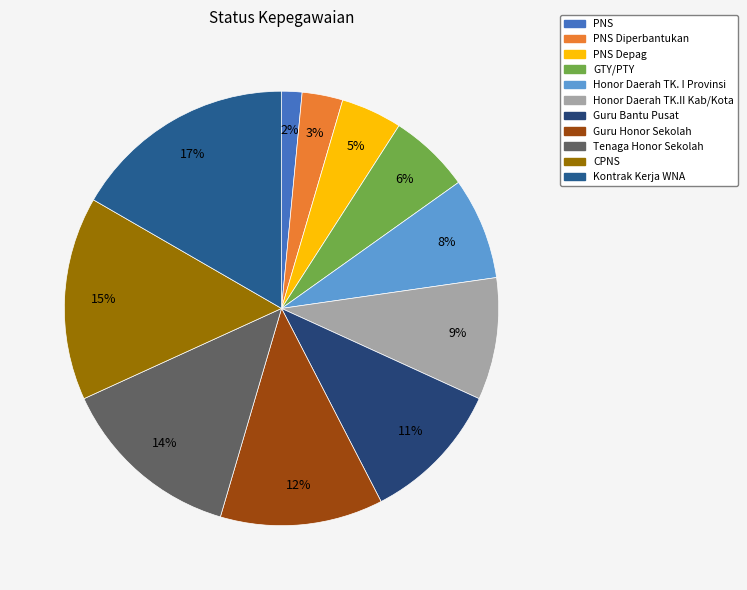

Which slice is the largest?

Kontrak Kerja WNA